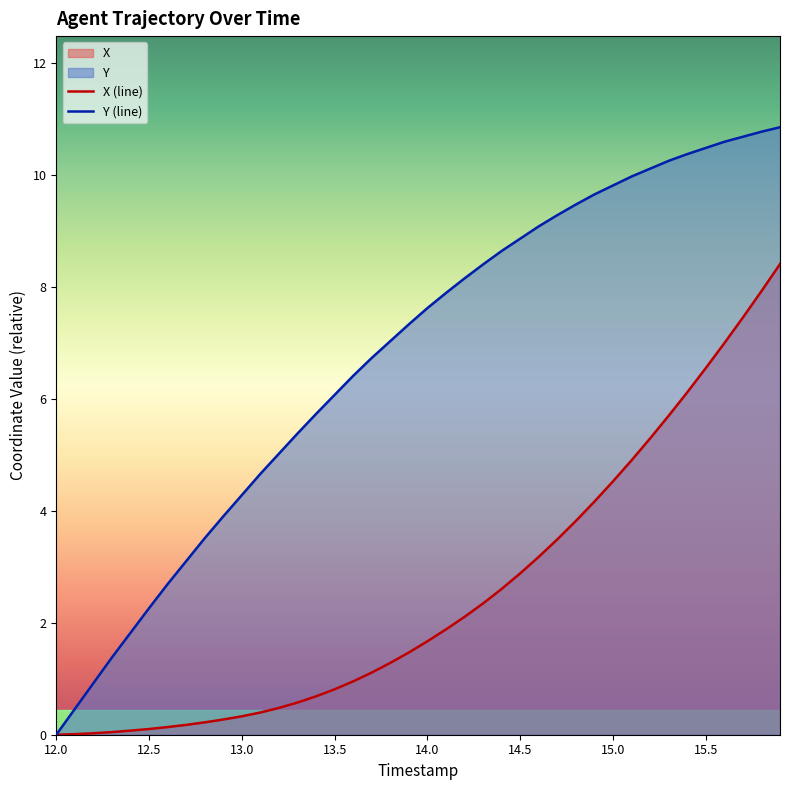

True or false: X (line) and Y (line) cross at least once.

False